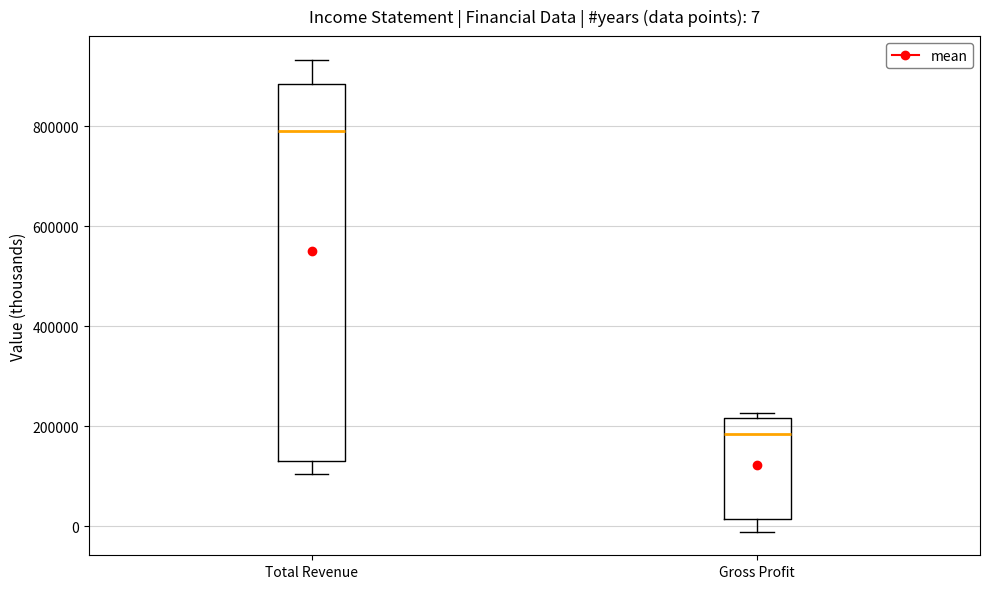

Which box's median line is the highest?

Total Revenue